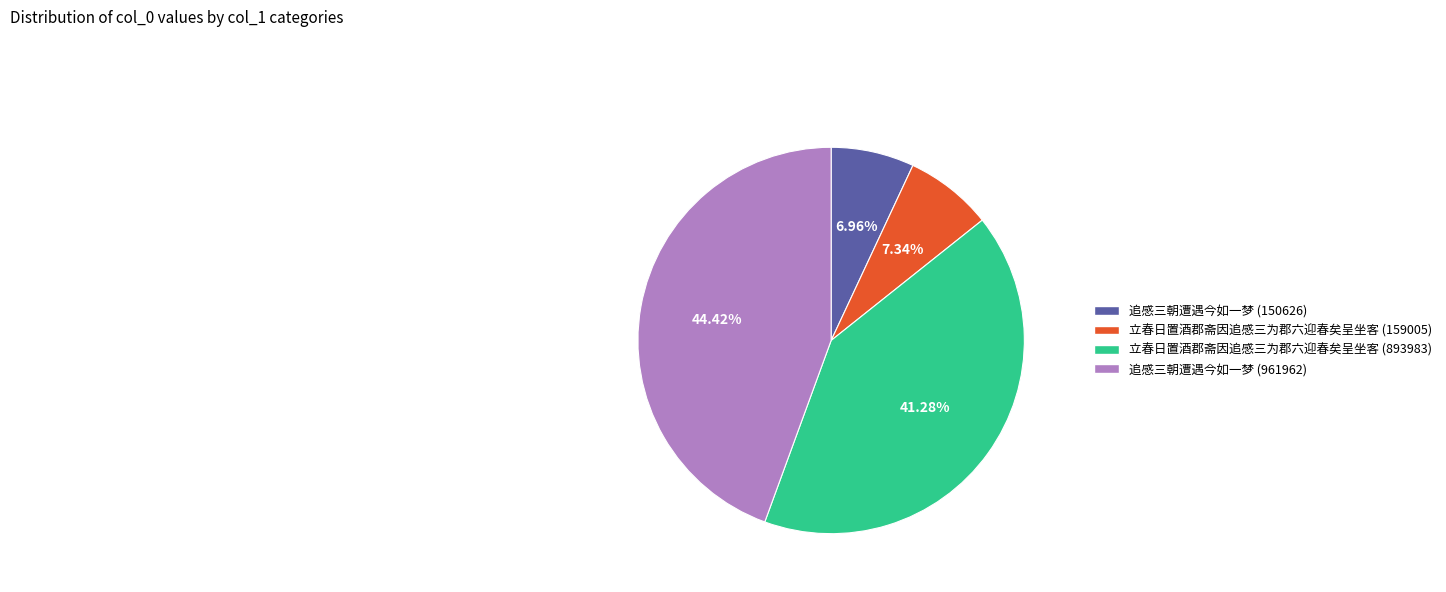

To the nearest percent, what percentage of the pie is 立春日置酒郡斋因追感三为郡六迎春矣呈坐客 (893983)?

41%